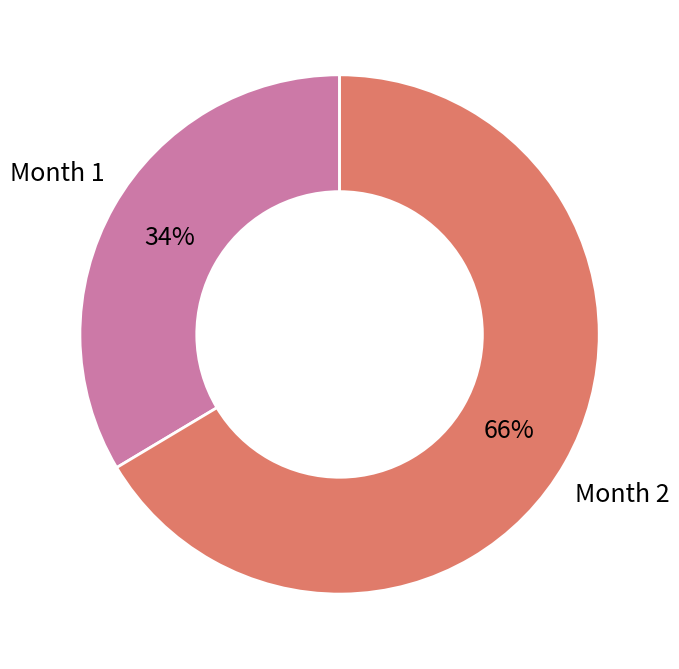

To the nearest percent, what is the average slice percentage?

50%